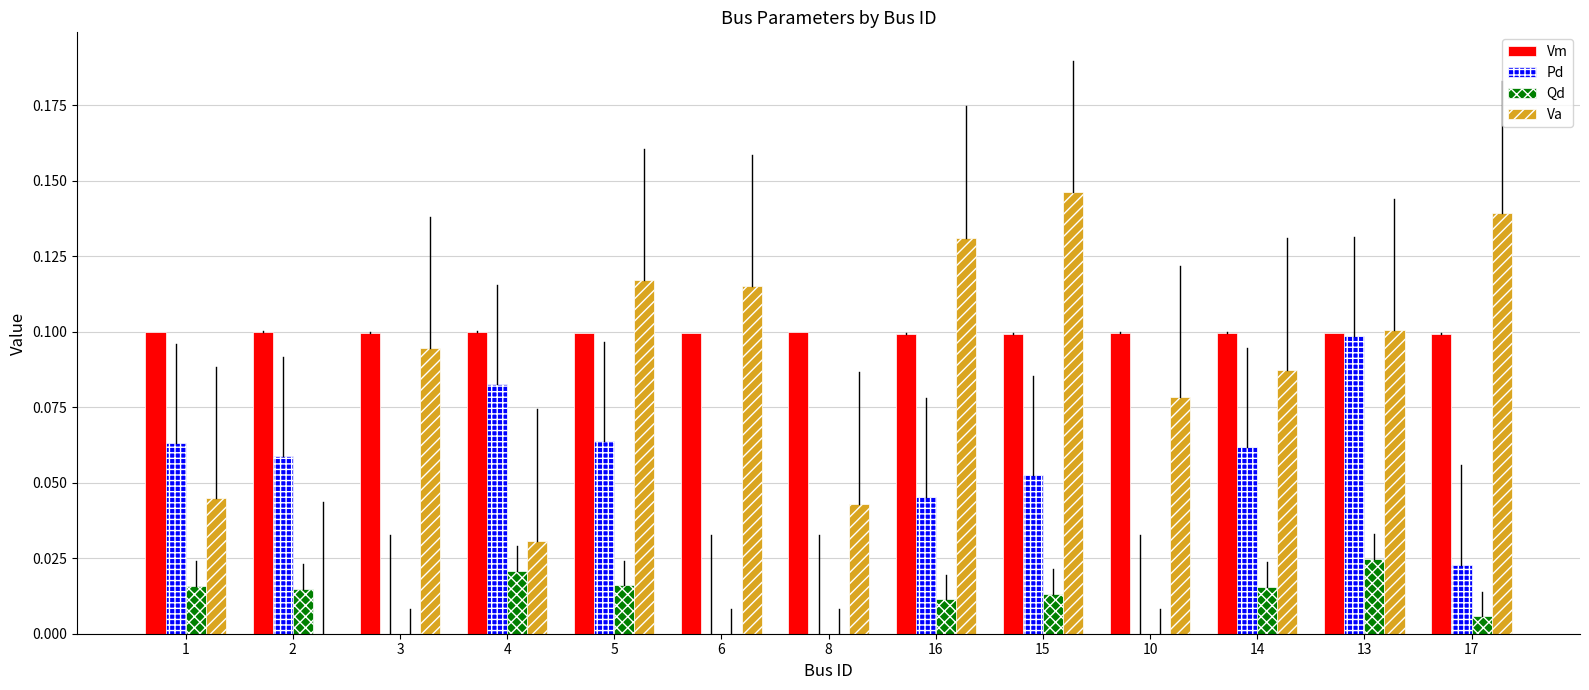

Which label corresponds to the largest value in the chart?

15